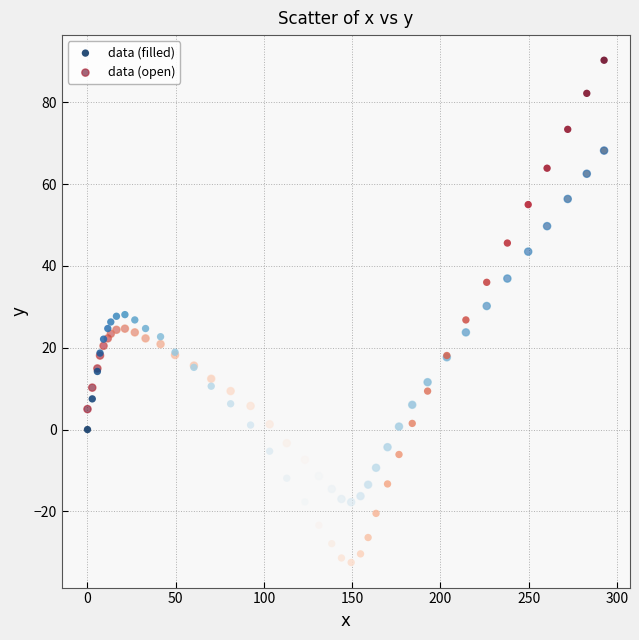

What is the X range (max minus min) for the scatter plot?

292.7